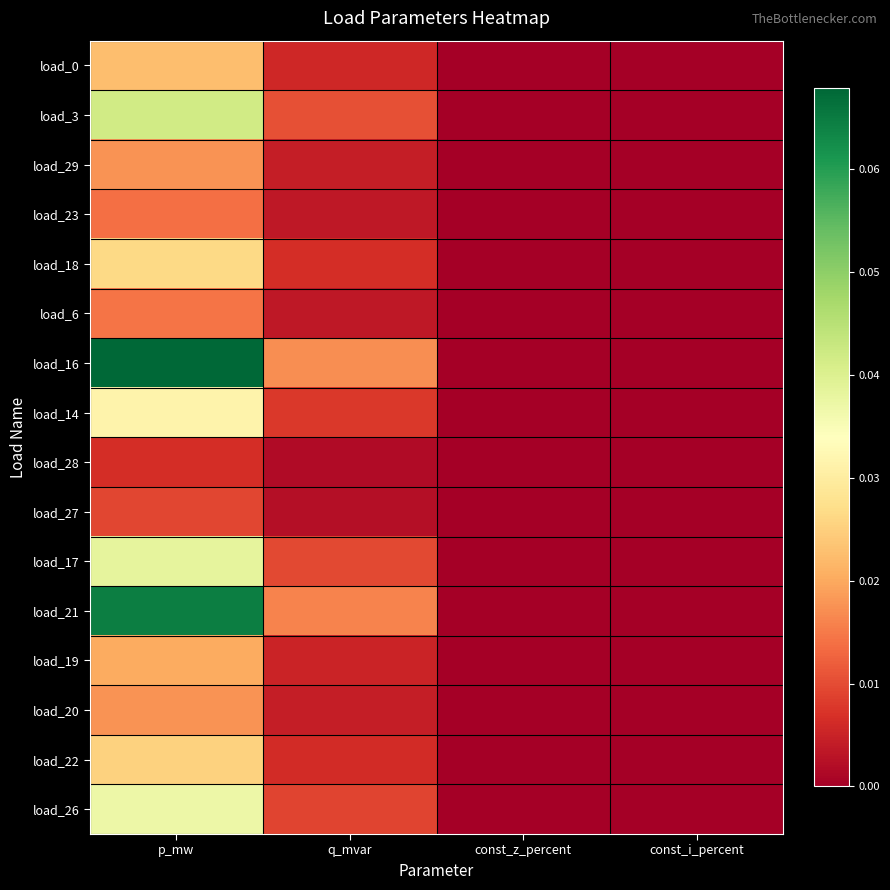

Between const_i_percent and const_z_percent, which is larger?

const_i_percent